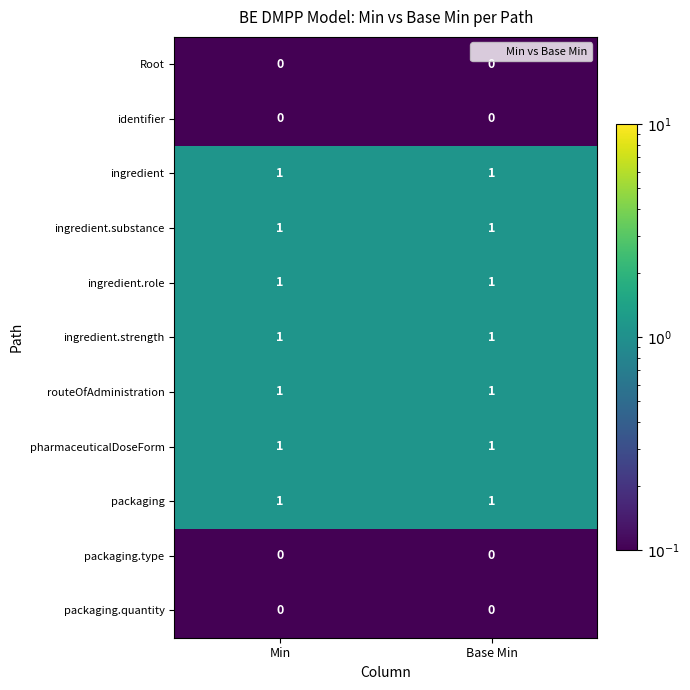

What is the spread (max minus min) of values at Base Min?

1